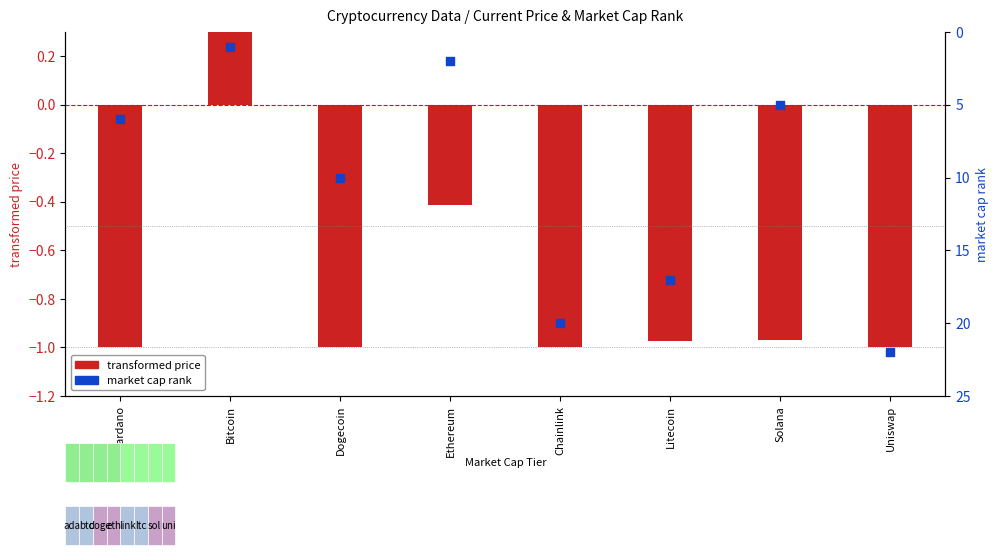

What is the total value across all series at Litecoin?

16.0